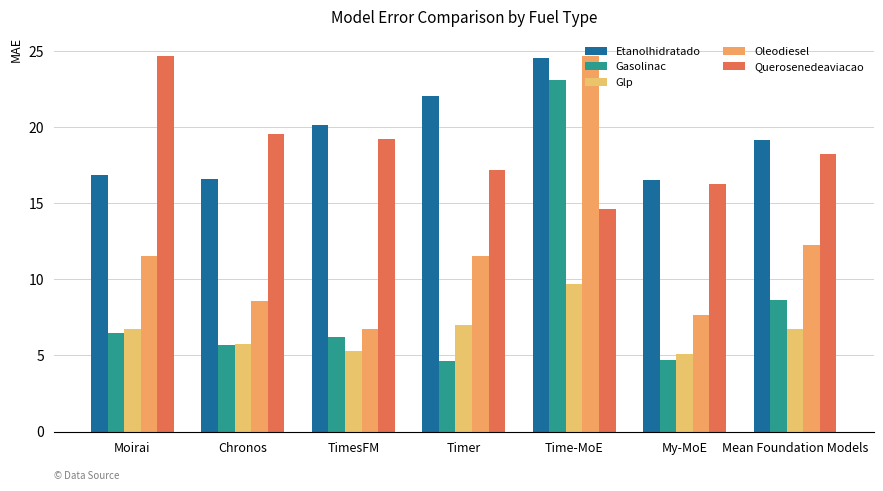

What is the label of the 5th bar from the left?

Time-MoE